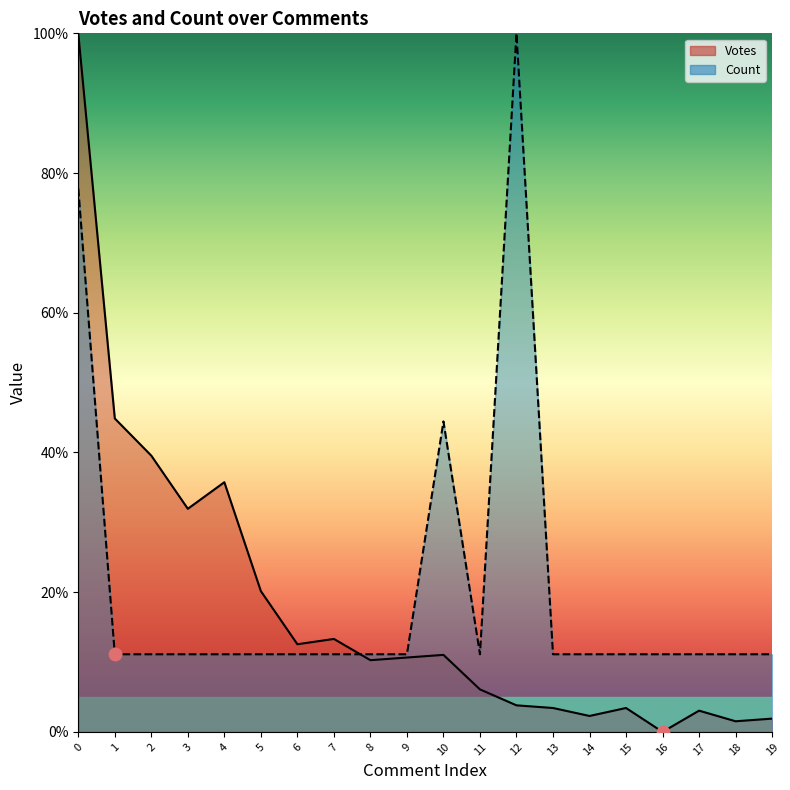

Is the value of Votes at 0 greater than the value of Count at 14?

Yes